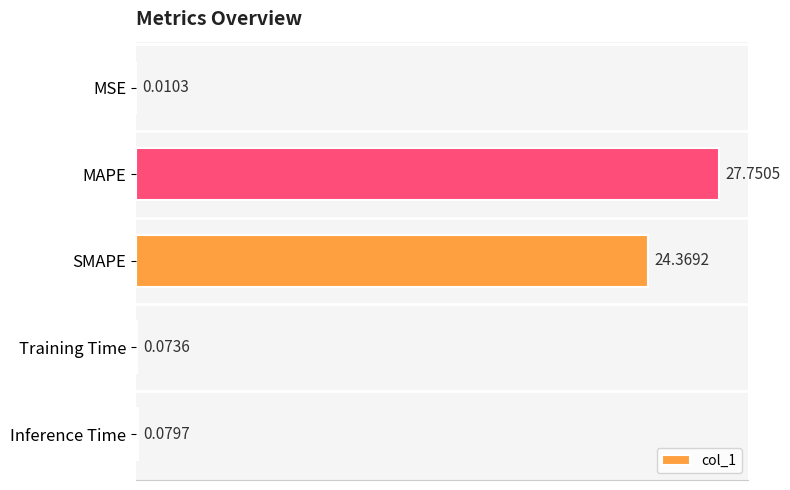

Are the bars horizontal?

Yes